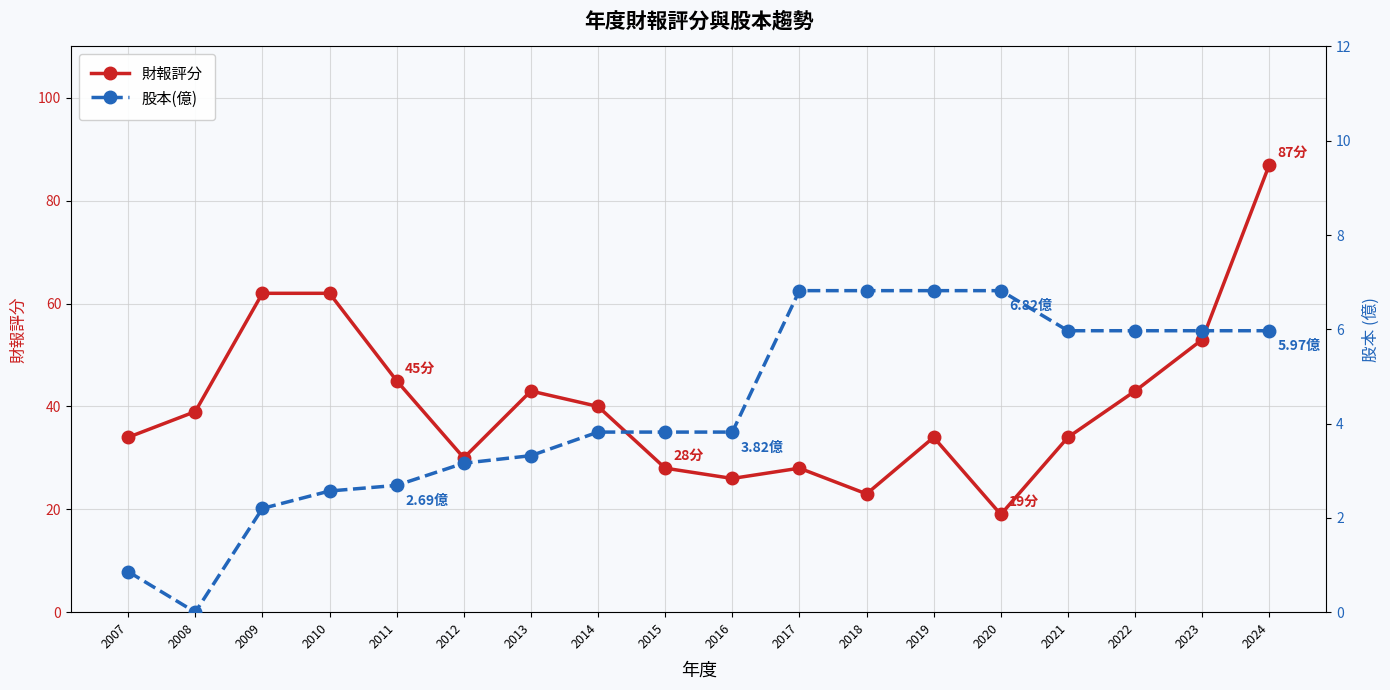

What is the sum of the 財報評分 values at 2010 and 2008?

101